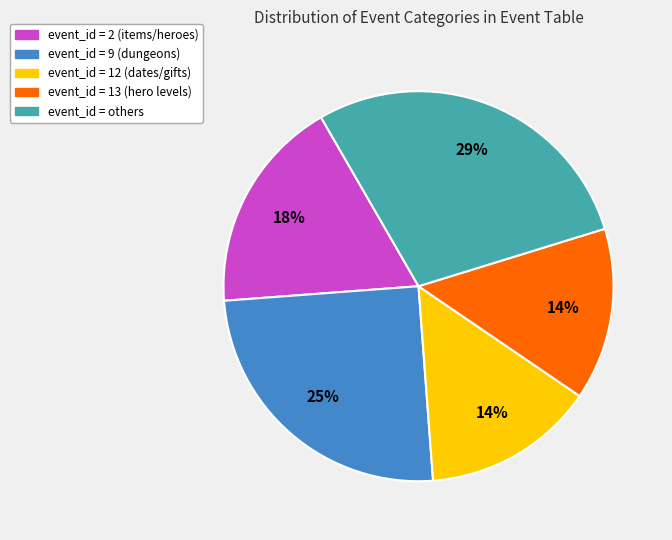

Is there any slice that represents more than half of the pie?

No